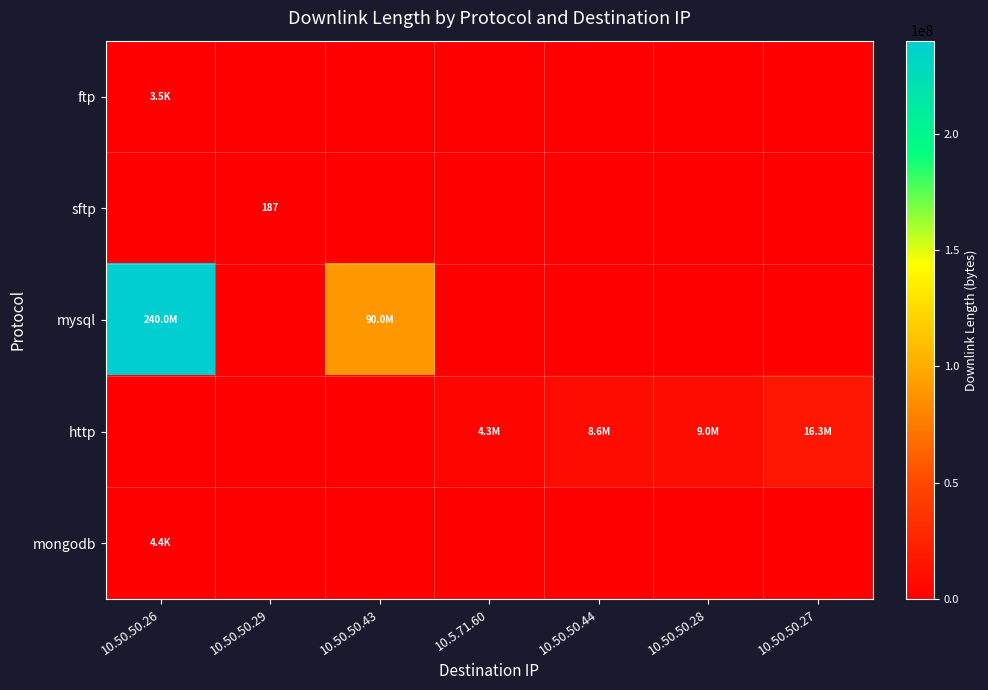

True or false: sftp has a value of 92 at 10.50.50.29.

False